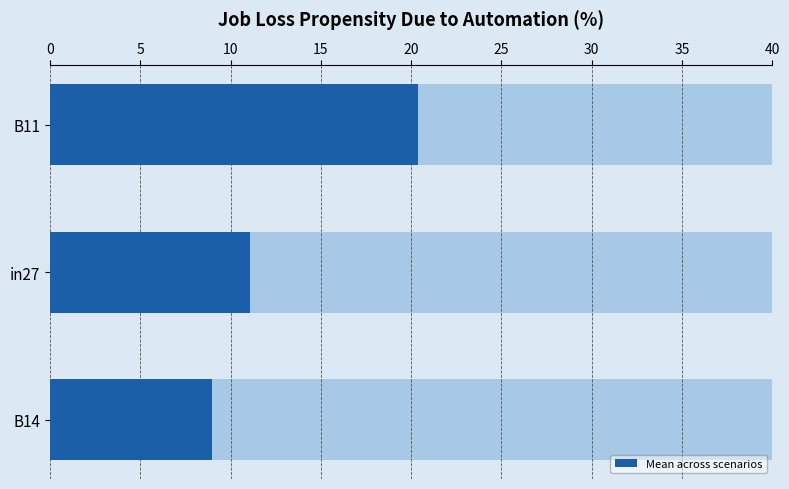

What is the change in value from B11 to B14?

-11.4